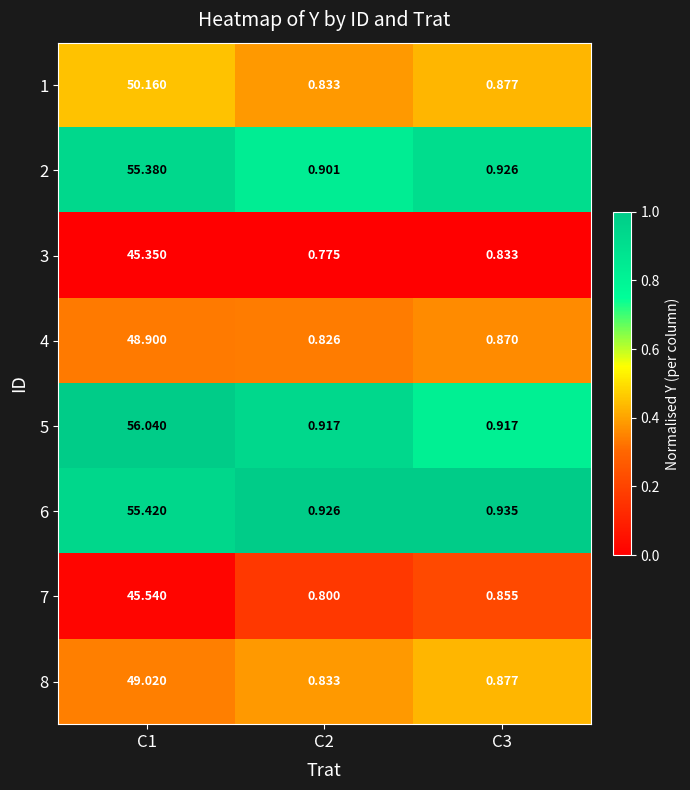

Is the value of 1 at C2 greater than the value of 7 at C1?

No